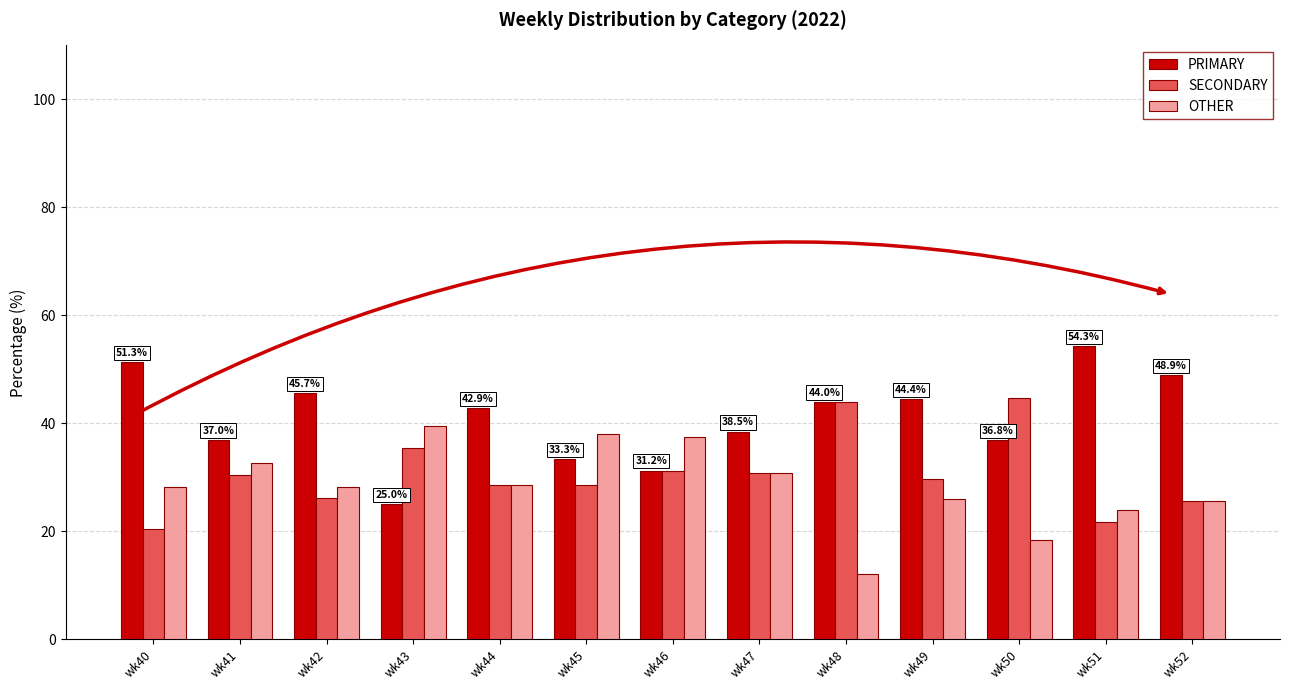

What are all the series names shown in the legend?

PRIMARY, SECONDARY, OTHER